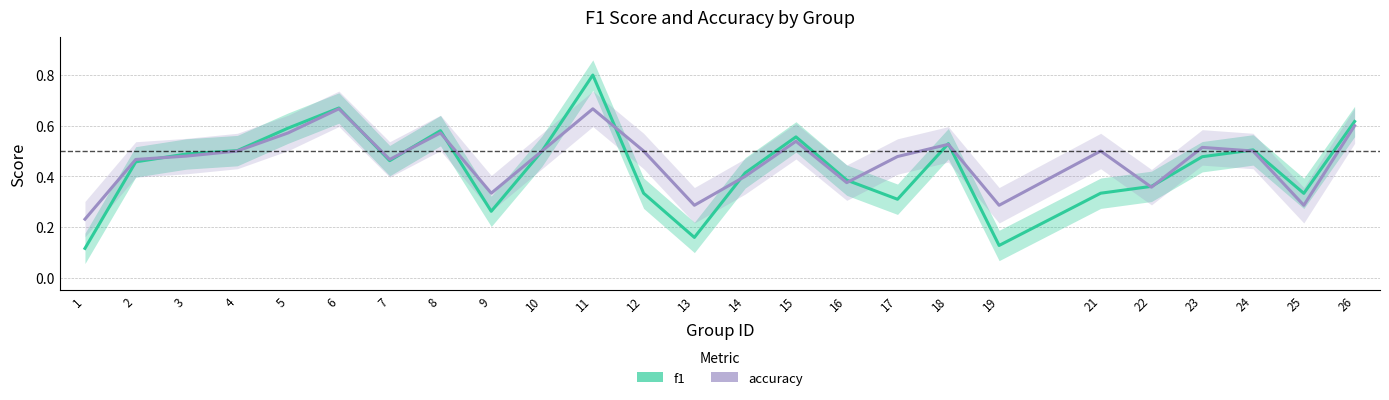

At which label does f1 reach its peak?

11